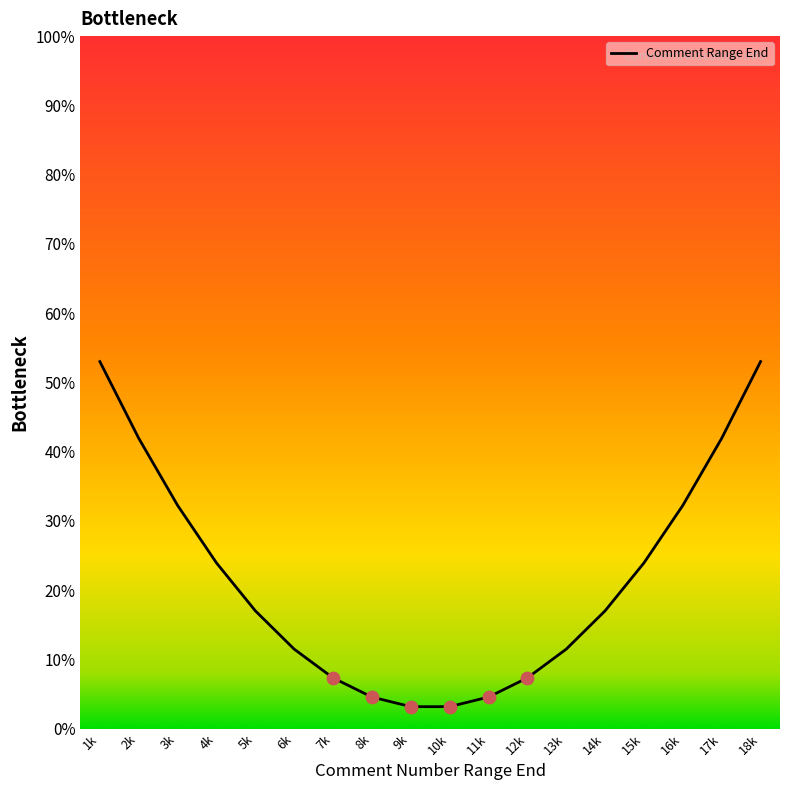

What is the change in value from 12k to 17k?

+34.6